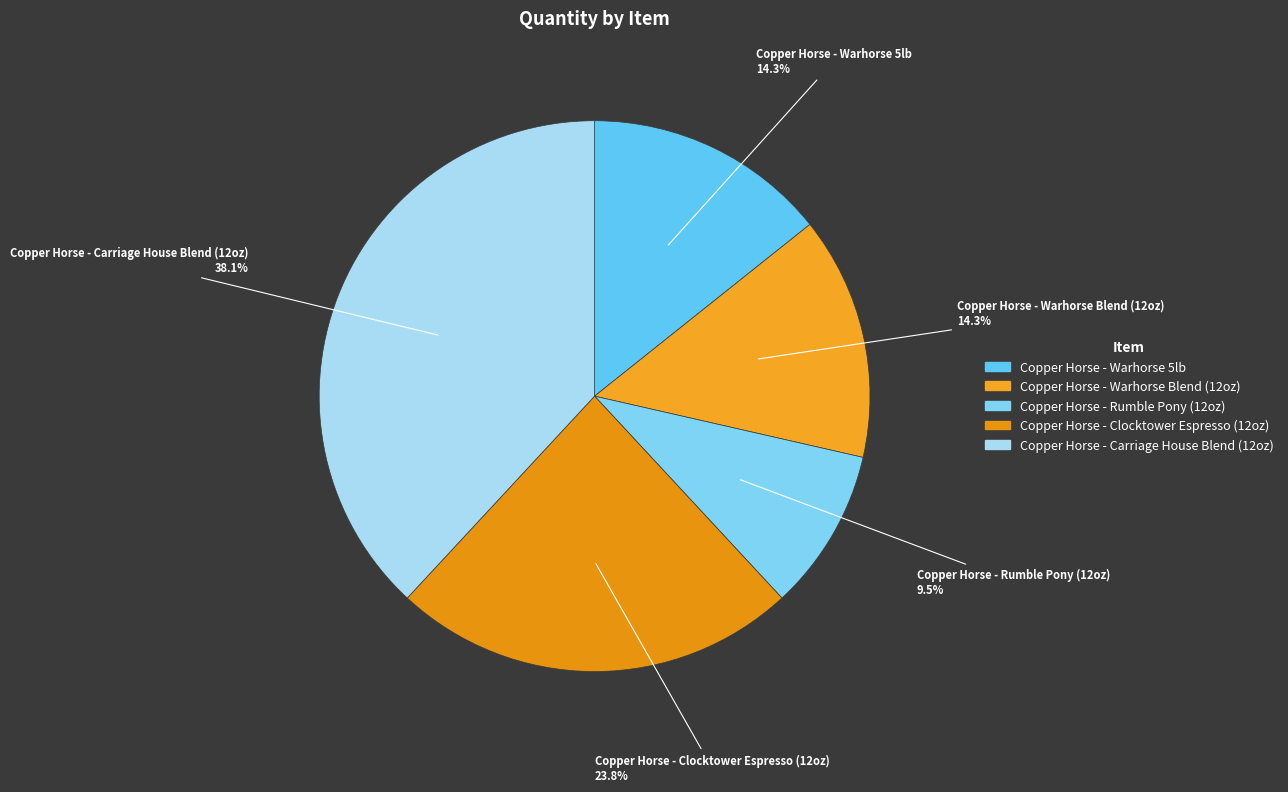

True or false: Copper Horse - Carriage House Blend (12oz) accounts for 38% of the total.

True